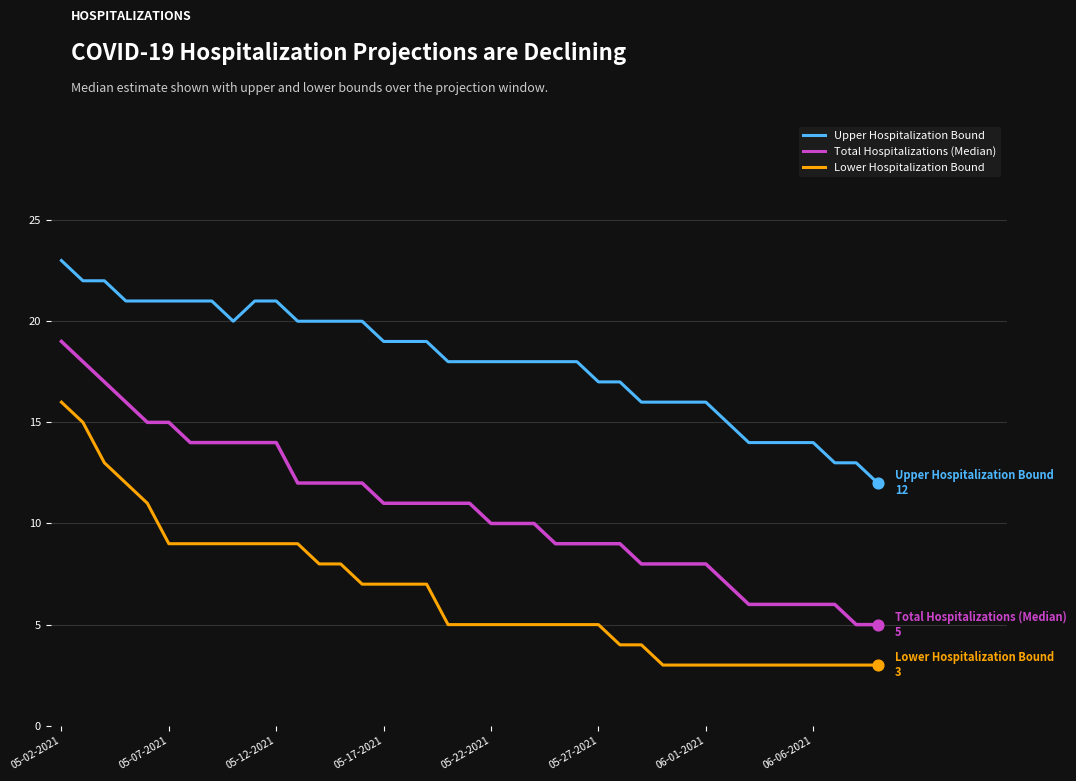

Which series has the largest total across all categories?

Upper Hospitalization Bound